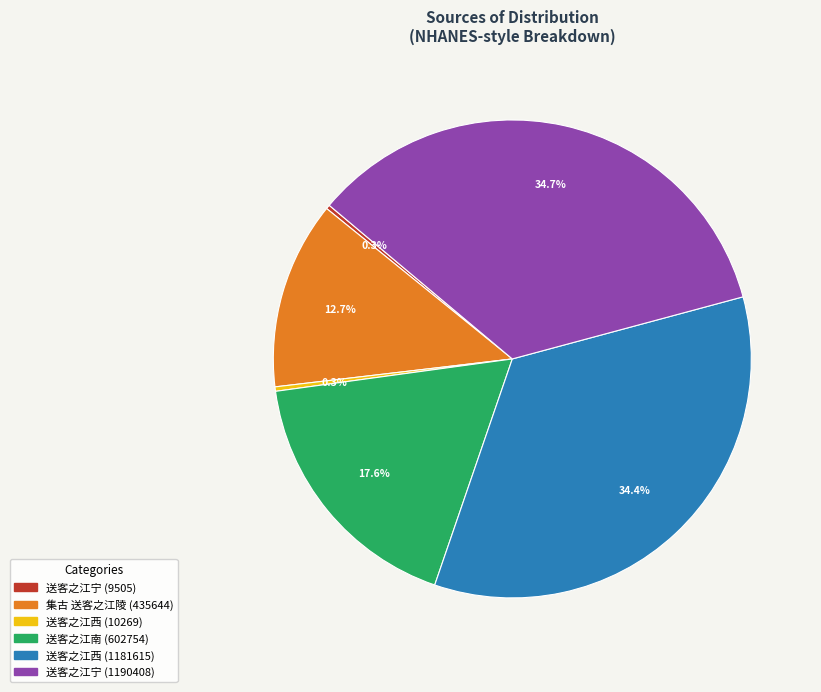

What is the ratio of the value at 集古 送客之江陵 (435644) to the value at 送客之江南 (602754)?

0.7